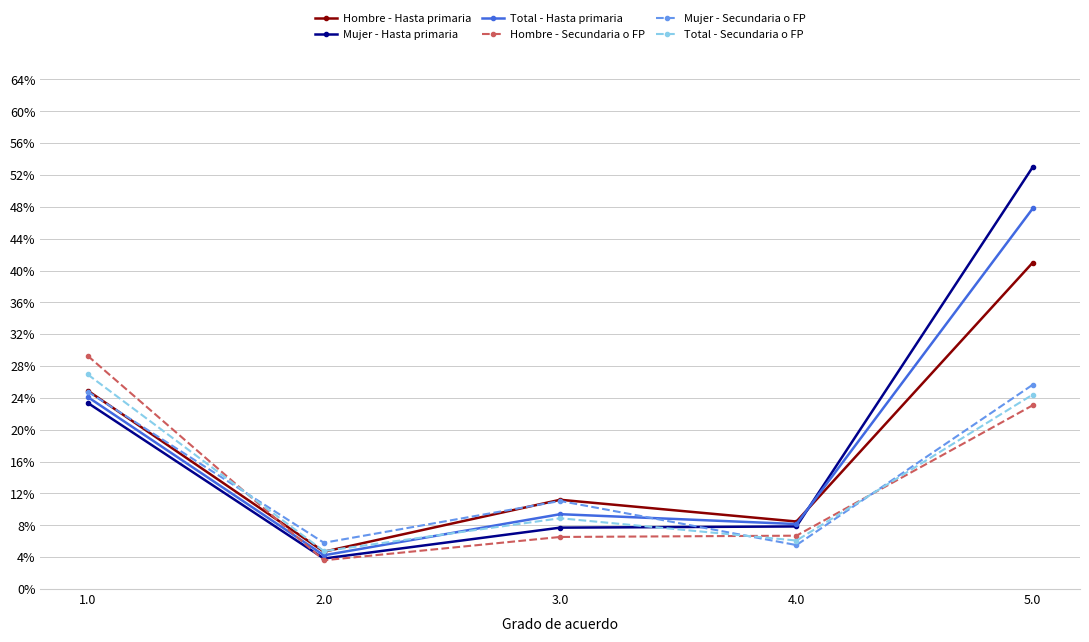

What is the sum of the Hombre - Hasta primaria values at 3.0 and 2.0?

15.9